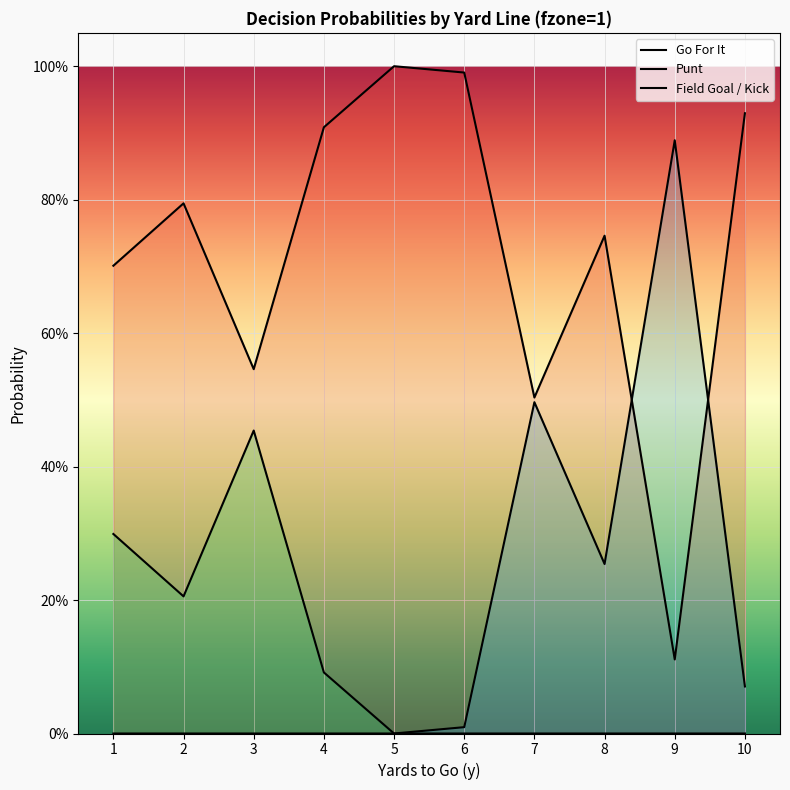

At which label is gofor closest to 0?

9